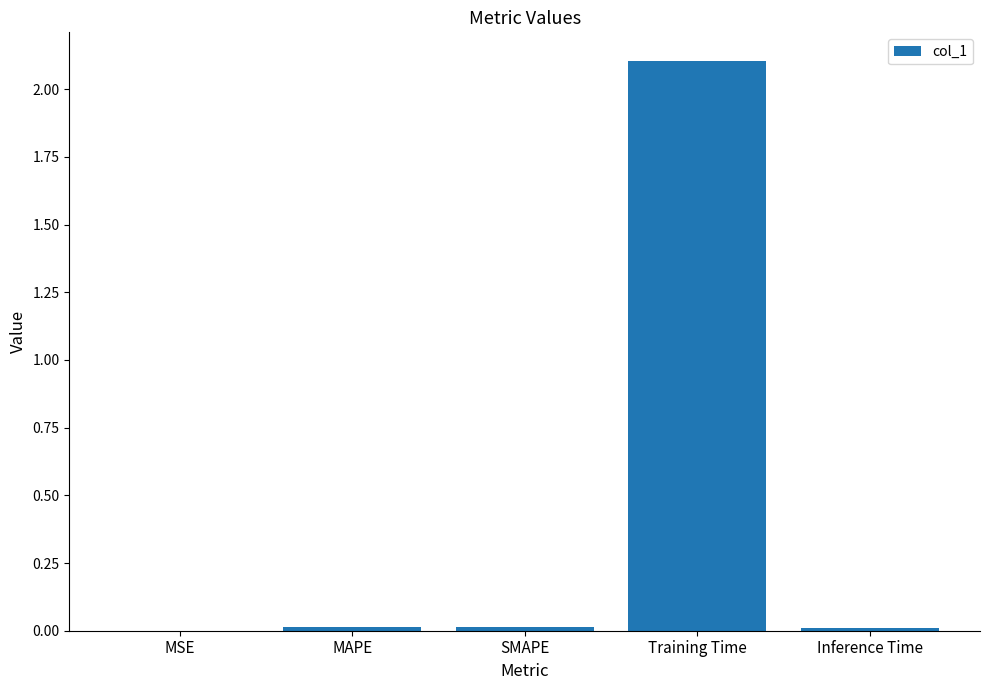

What is the sum of all values?

2.1